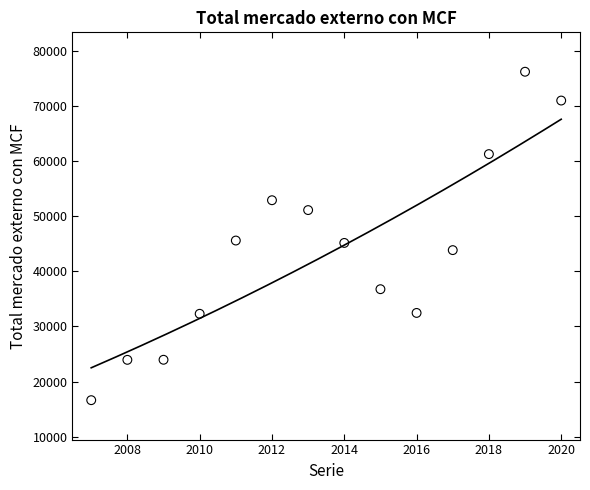

What is the range of Y values (max minus min)?

59654